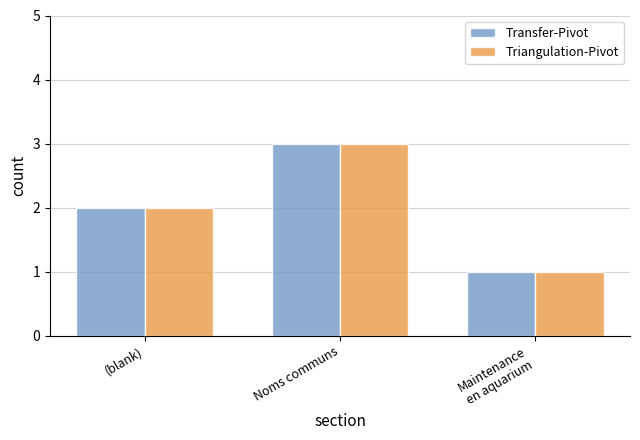

What is the difference between the maximum and minimum values in the Transfer-Pivot series?

2